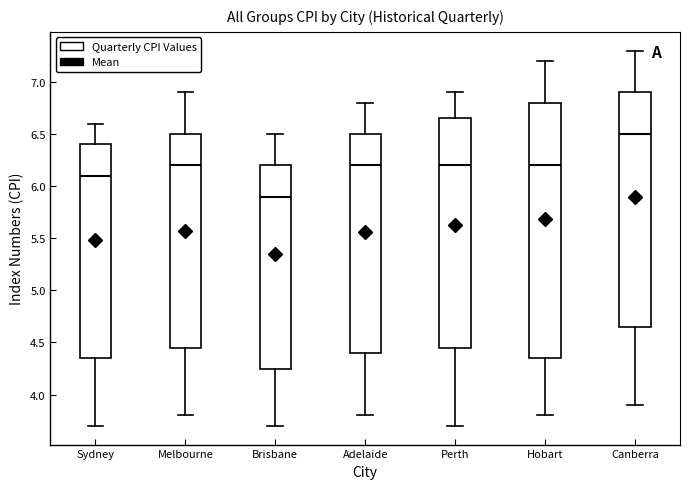

Where does the upper whisker of the box for Sydney end on the y-axis? The values are not printed on the chart, so give them approximately, as read against the axis.

6.60